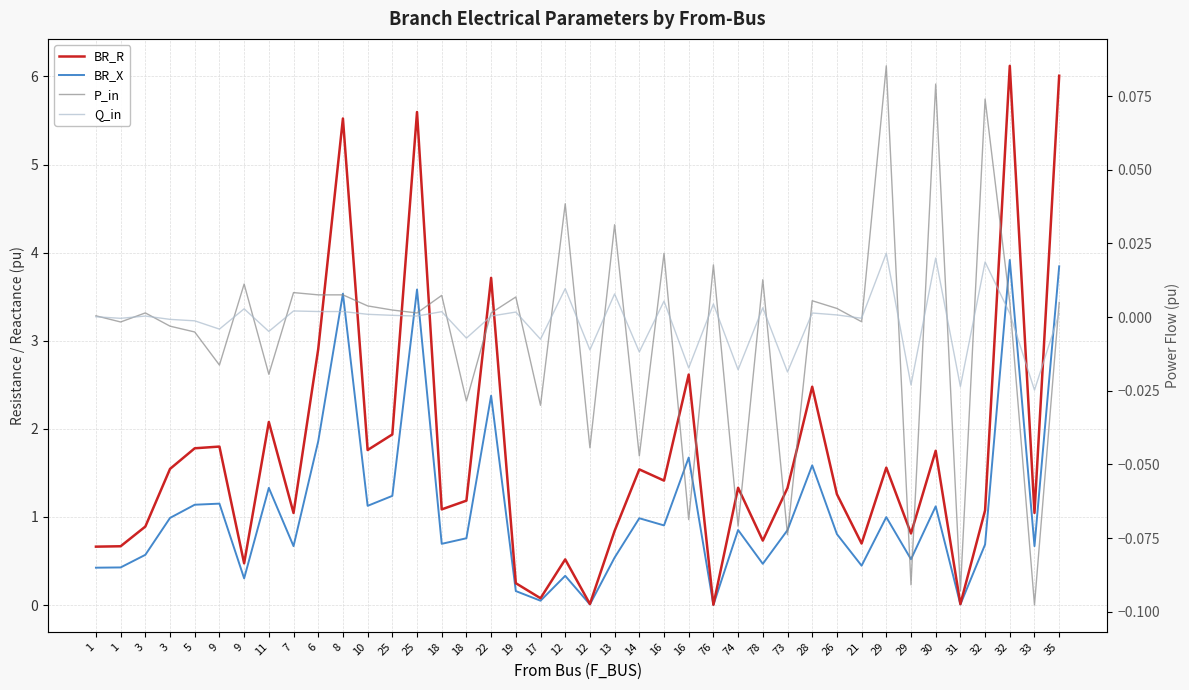

Is the value of BR_R at 3 greater than the value of Q_in at 16?

Yes